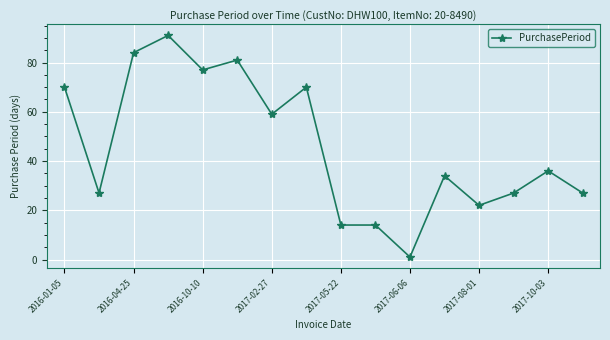

What is the value of the 2nd point from the left?

27